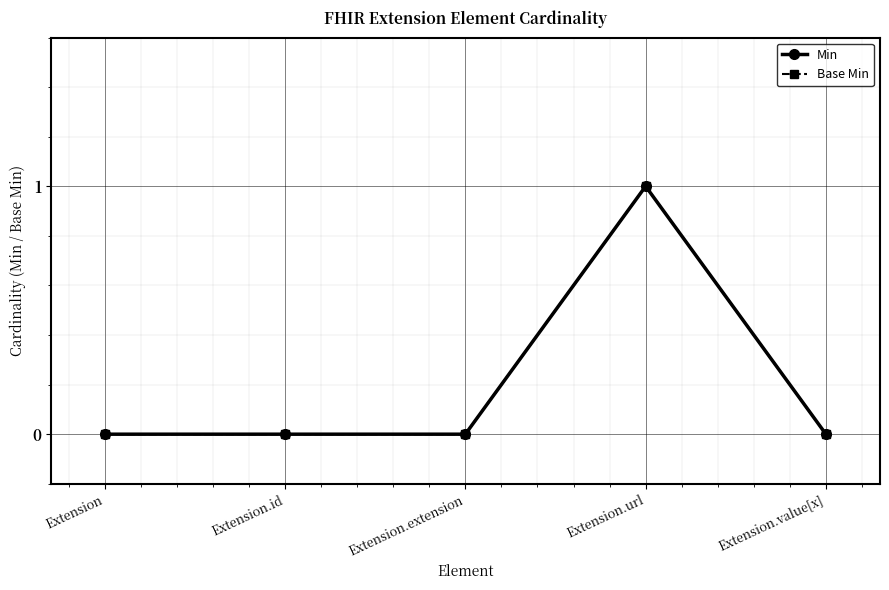

Reading left to right, transcribe all the data shown in this chart.

Min: 0	0	0	1	0
Base Min: 0	0	0	1	0